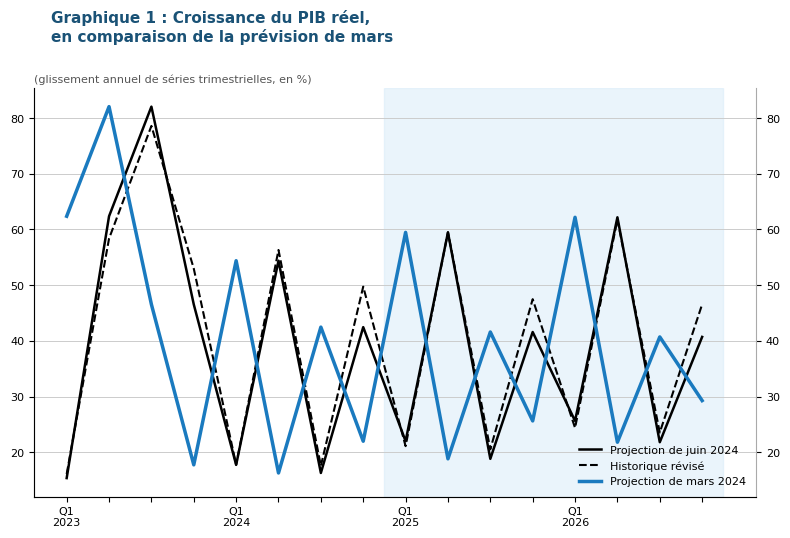

Is it true that Projection de juin 2024 equals 15.3 at Q1
2023?

True